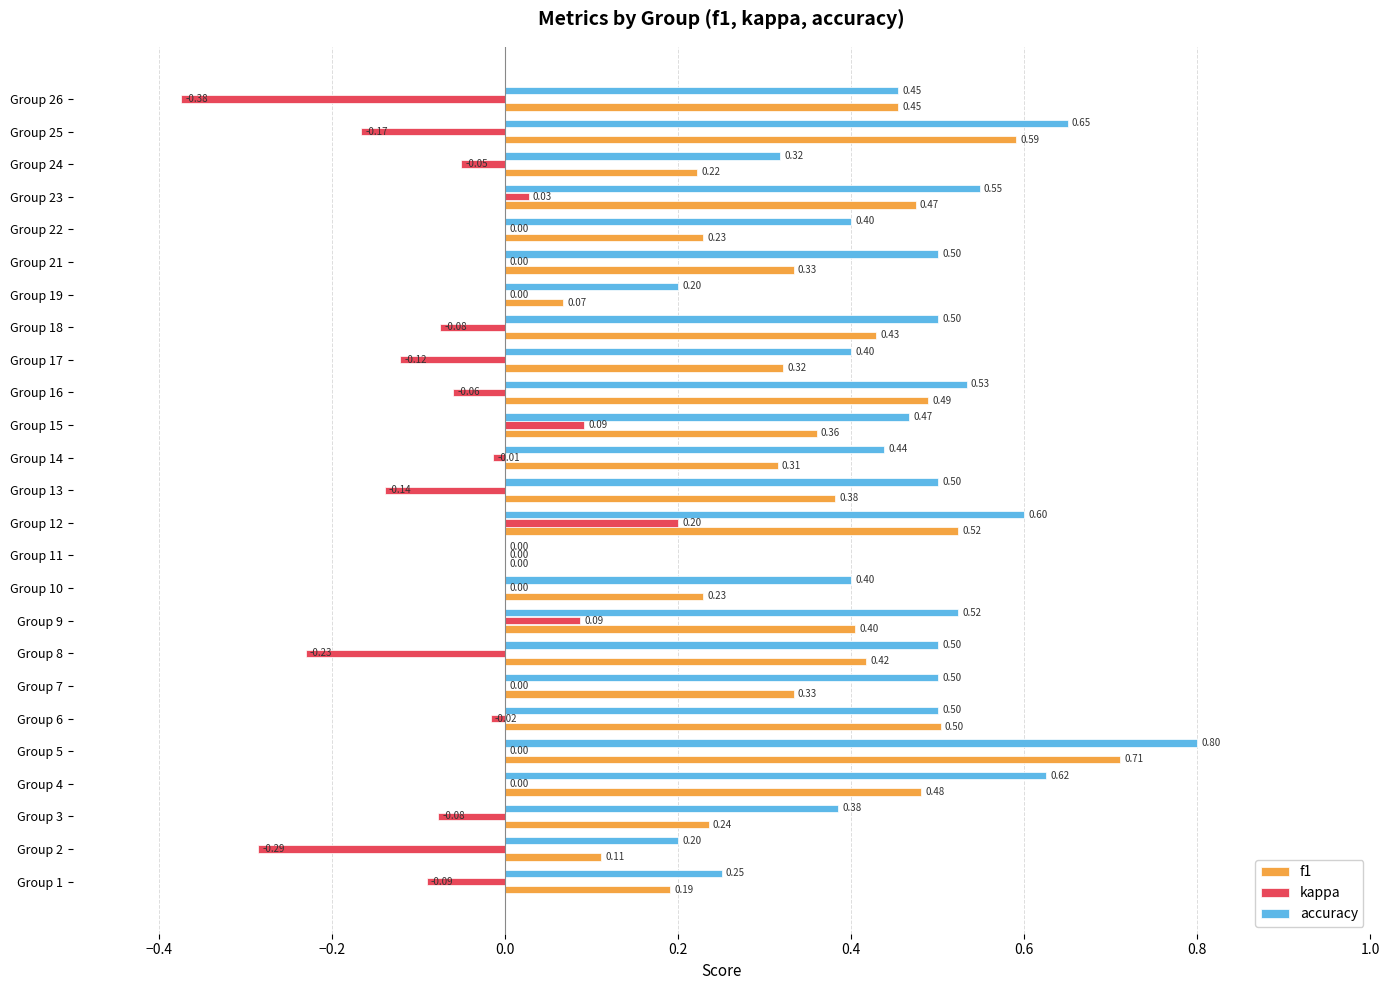

What is the greatest value displayed?

0.8